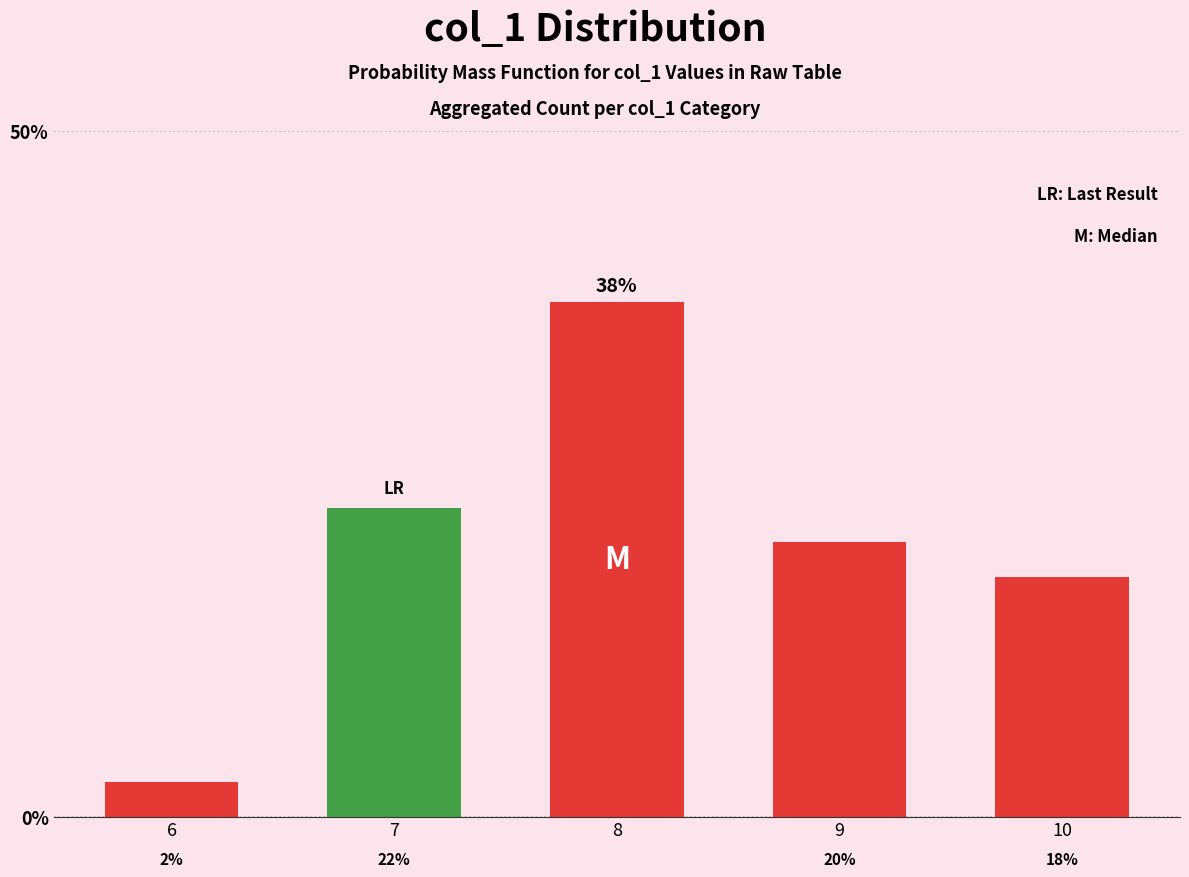

At which category does the chart reach its minimum across all series?

6